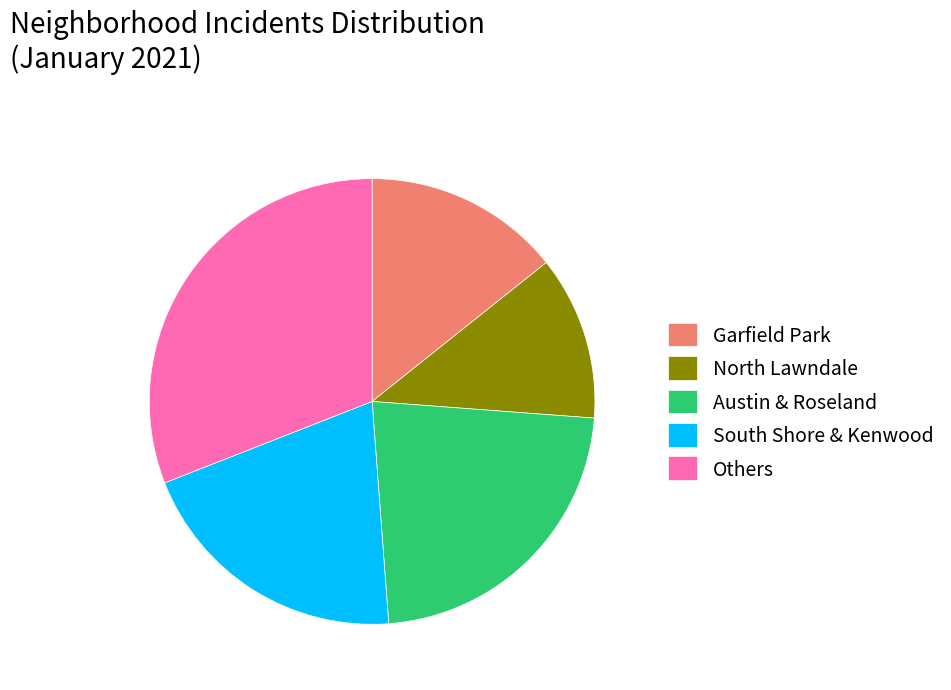

Rank the categories by value from highest to lowest.

Others, Austin & Roseland, South Shore & Kenwood, Garfield Park, North Lawndale